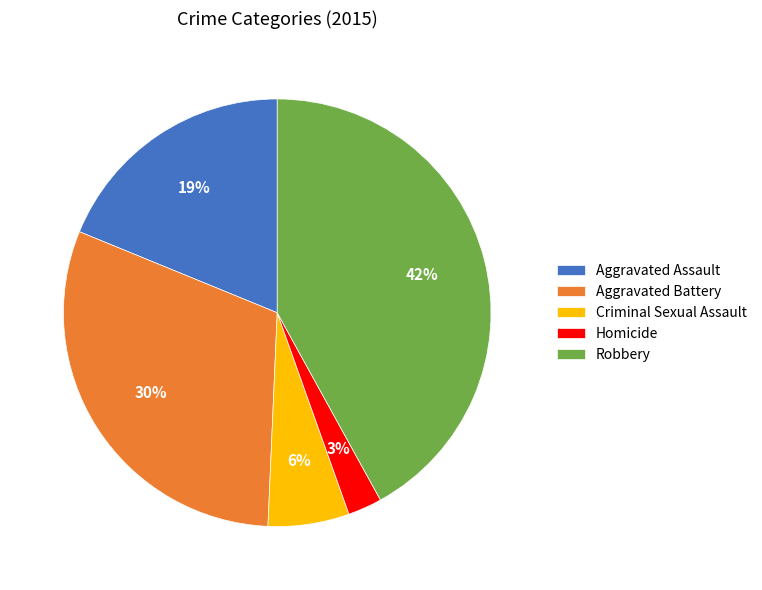

Is there a majority slice in this chart?

No